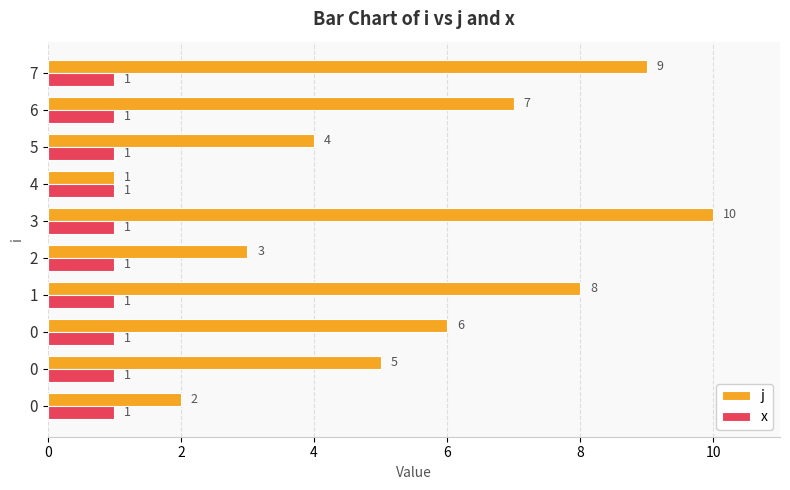

The value of j at 0 is 2.9. True or false?

False